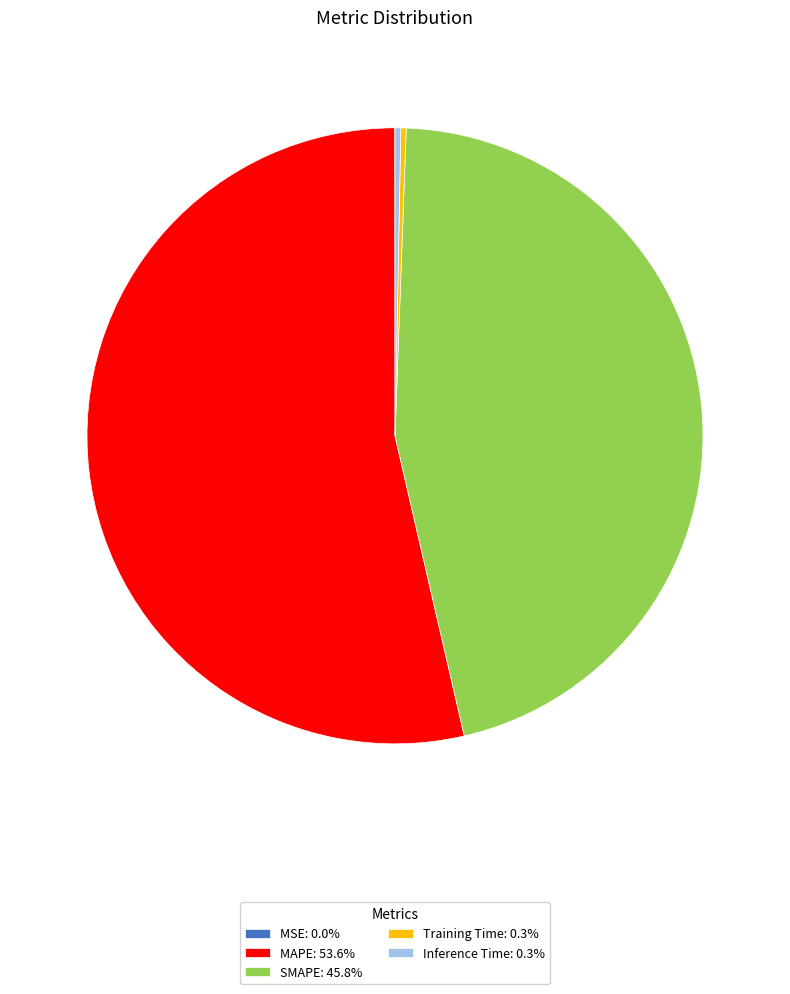

Is there a majority slice in this chart?

Yes